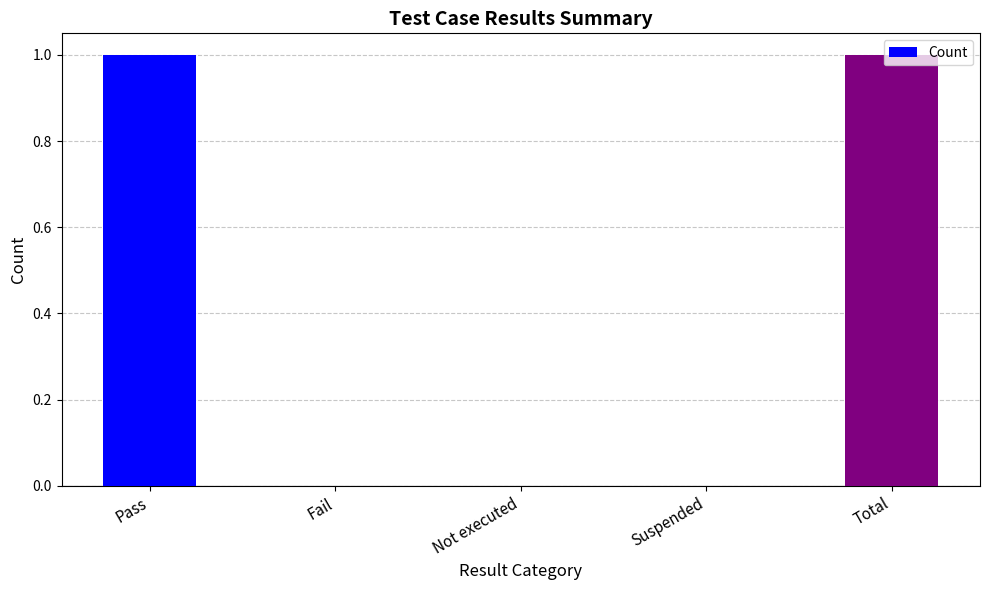

Reading left to right, extract all data points from this chart.

Pass=1	Fail=0	Not executed=0	Suspended=0	Total=1